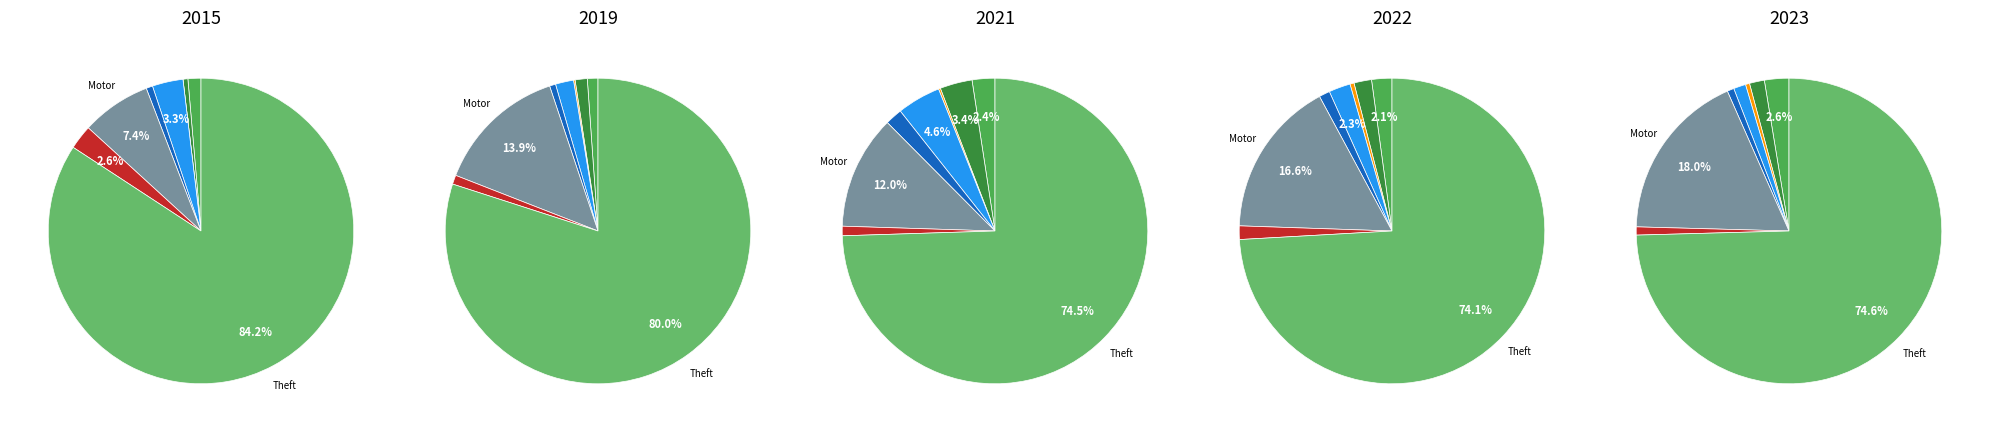

The Criminal Sexual Assault slice represents 11% of the pie. True or false?

False